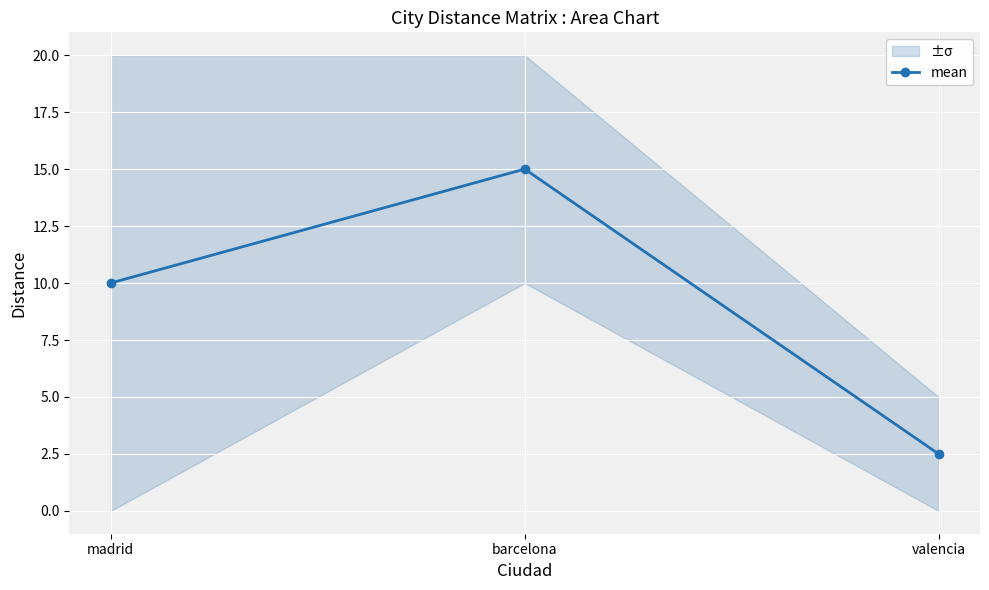

Between barcelona and valencia, which is larger?

barcelona